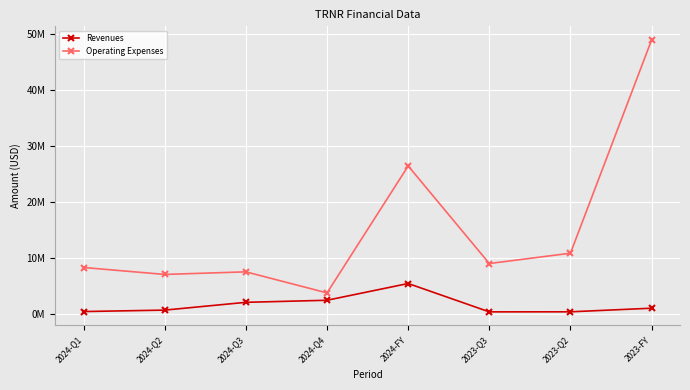

What is the value of the Revenues point at the 6th from the left?

306000